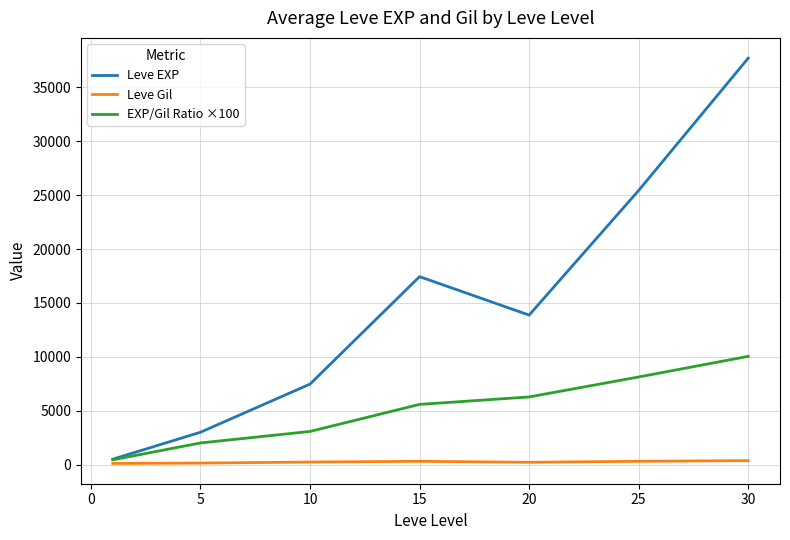

Is this an area chart (filled region under the line)?

No